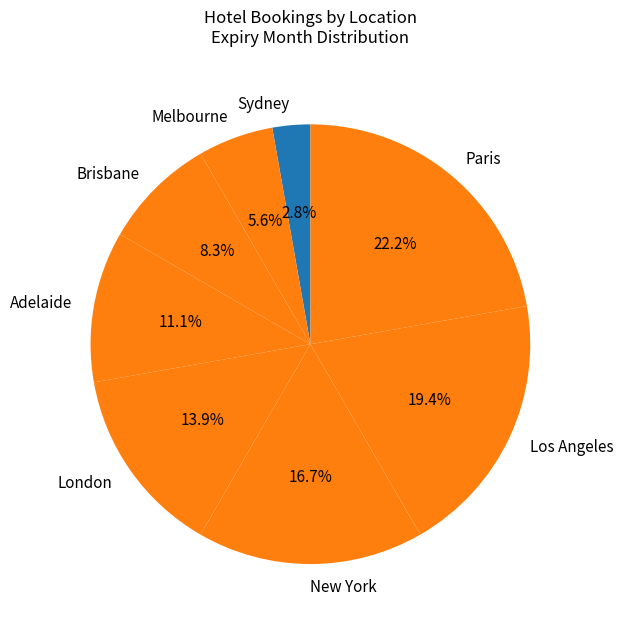

How many segments does this pie chart have?

8